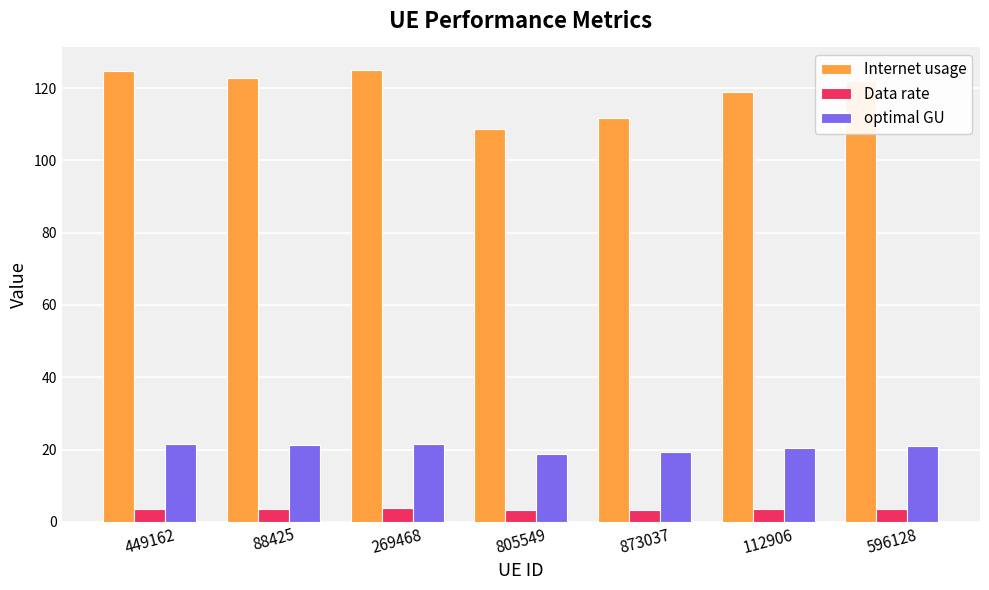

How many data points does each series have?

7